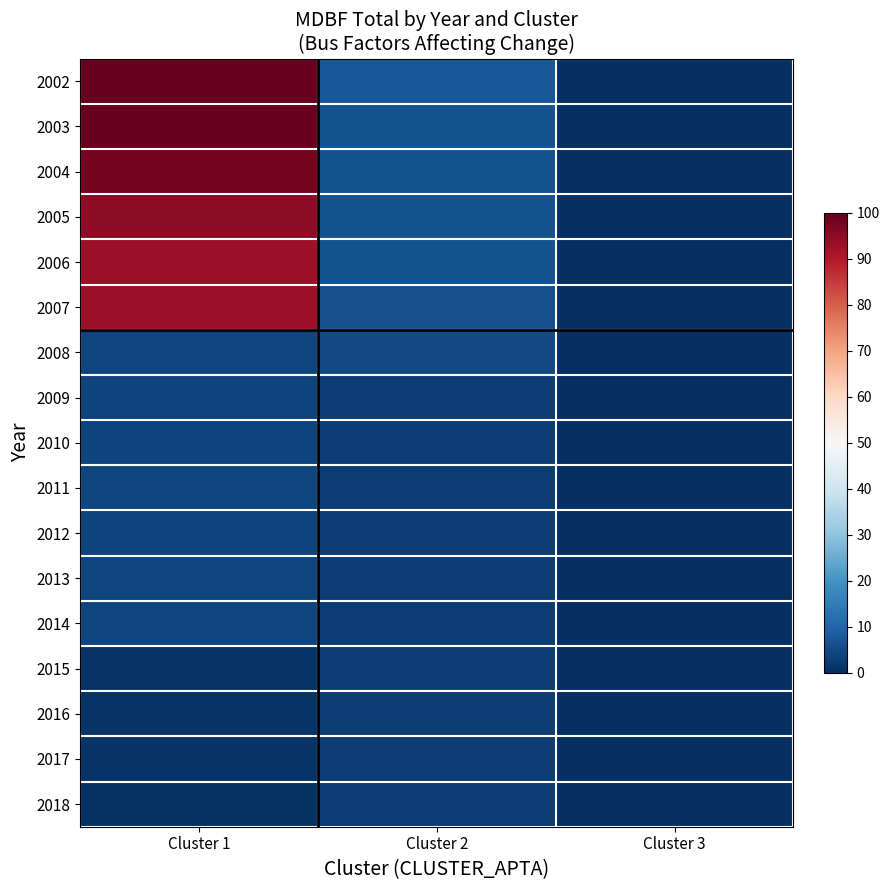

Reading right to left, what are all the values shown in this chart?

2002: Cluster 3=0.0	Cluster 2=7.6	Cluster 1=99.6
2003: Cluster 3=0.0	Cluster 2=6.6	Cluster 1=100.0
2004: Cluster 3=0.2	Cluster 2=6.5	Cluster 1=97.8
2005: Cluster 3=0.4	Cluster 2=6.4	Cluster 1=94.8
2006: Cluster 3=0.0	Cluster 2=6.3	Cluster 1=93.2
2007: Cluster 3=0.0	Cluster 2=6.2	Cluster 1=93.2
2008: Cluster 3=0.0	Cluster 2=5.0	Cluster 1=4.1
2009: Cluster 3=0.0	Cluster 2=2.6	Cluster 1=3.8
2010: Cluster 3=0.0	Cluster 2=2.5	Cluster 1=3.9
2011: Cluster 3=0.0	Cluster 2=2.4	Cluster 1=4.1
2012: Cluster 3=0.0	Cluster 2=2.5	Cluster 1=3.9
2013: Cluster 3=0.0	Cluster 2=2.4	Cluster 1=4.0
2014: Cluster 3=0.0	Cluster 2=2.4	Cluster 1=4.1
2015: Cluster 3=0.0	Cluster 2=2.6	Cluster 1=0.9
2016: Cluster 3=0.0	Cluster 2=2.6	Cluster 1=0.8
2017: Cluster 3=0.0	Cluster 2=2.6	Cluster 1=1.0
2018: Cluster 3=0.0	Cluster 2=2.6	Cluster 1=0.4